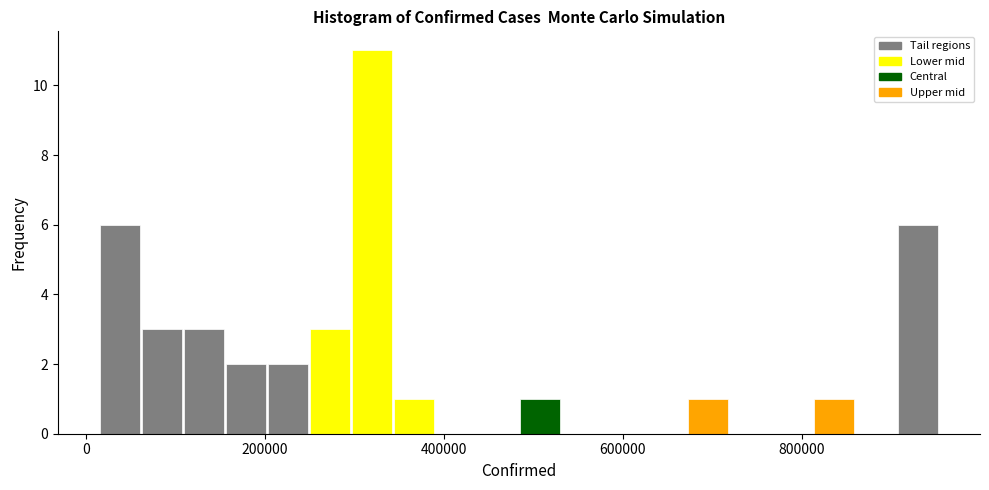

Read against the x-axis, roughly where is the centre of the tallest bar?

320000